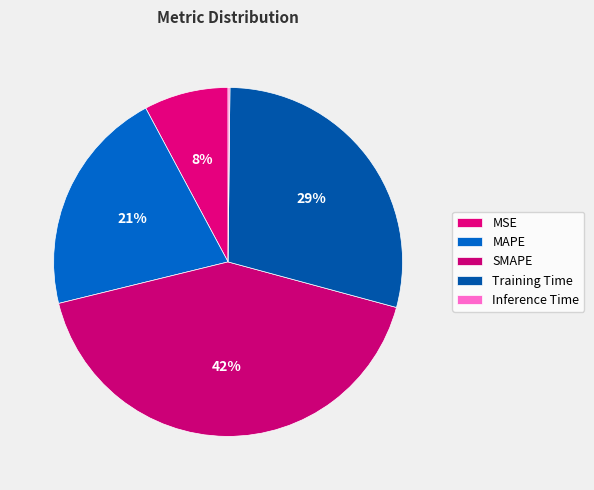

Does any single category account for the majority?

No